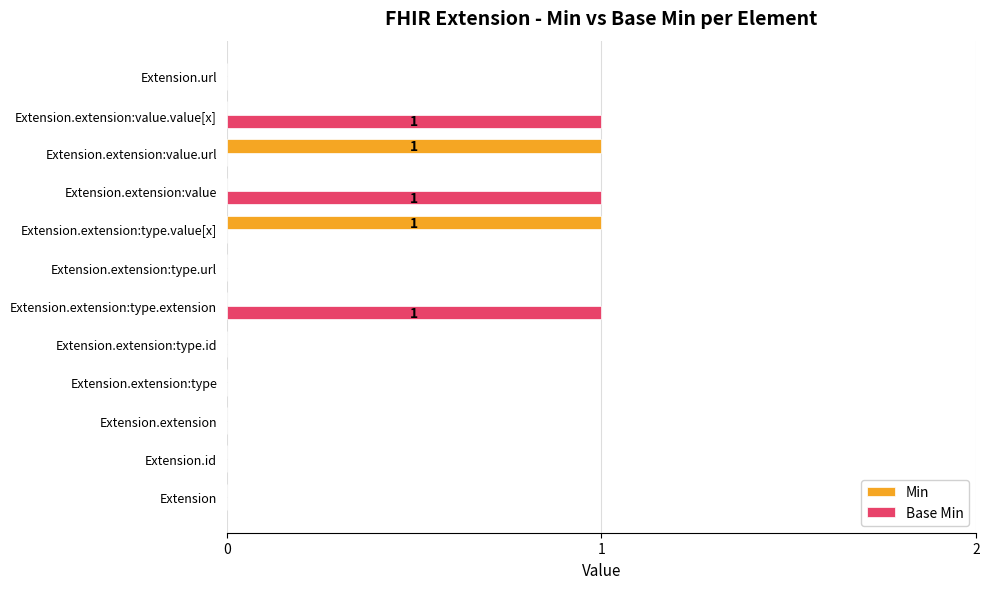

Which series has the largest total across all categories?

Base Min